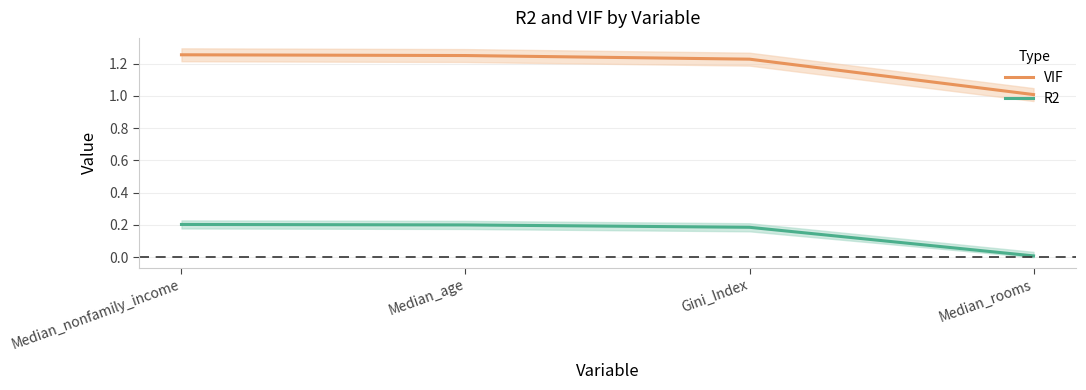

At which label is R2 closest to 0?

Median_rooms